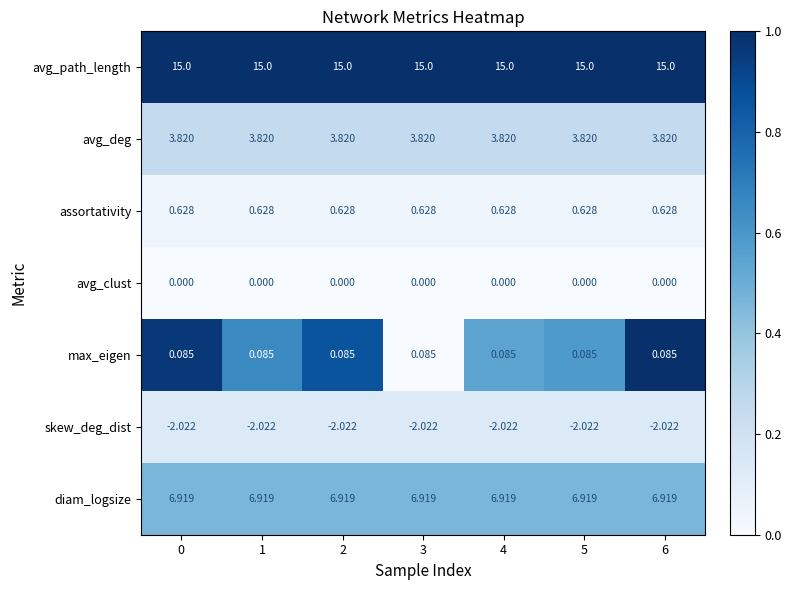

Is the value of assortativity at 0 greater than the value of skew_deg_dist at 2?

Yes